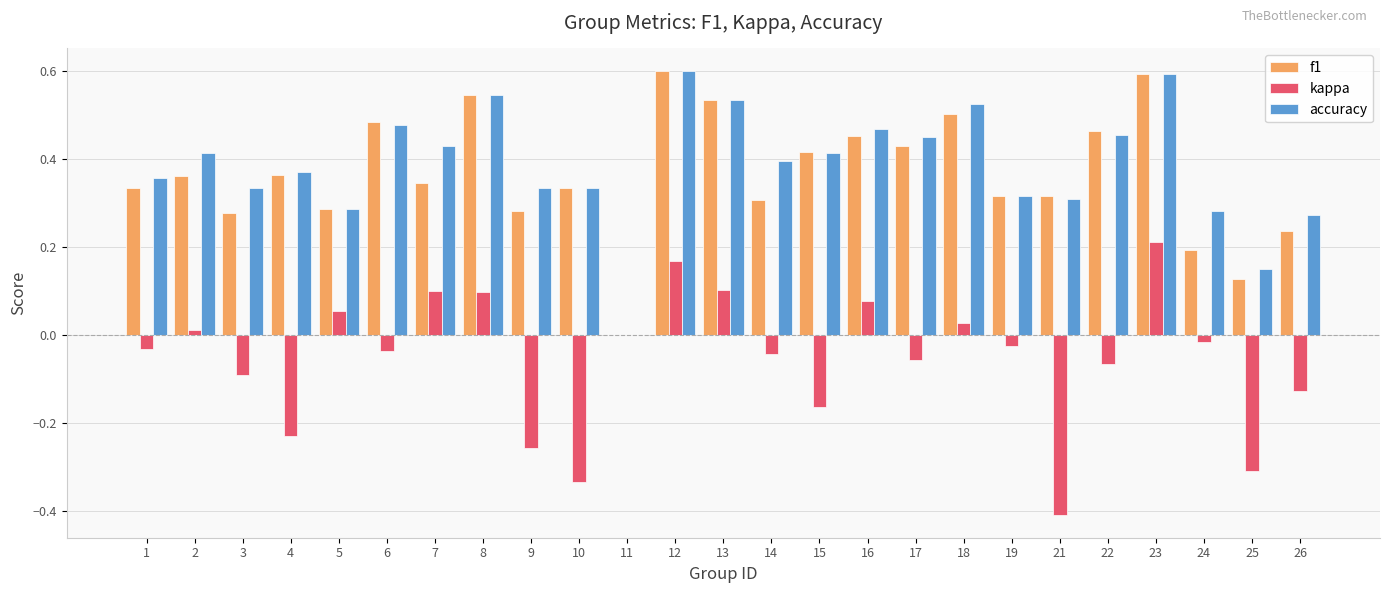

True or false: kappa has a value of 0.0 at 2.

True